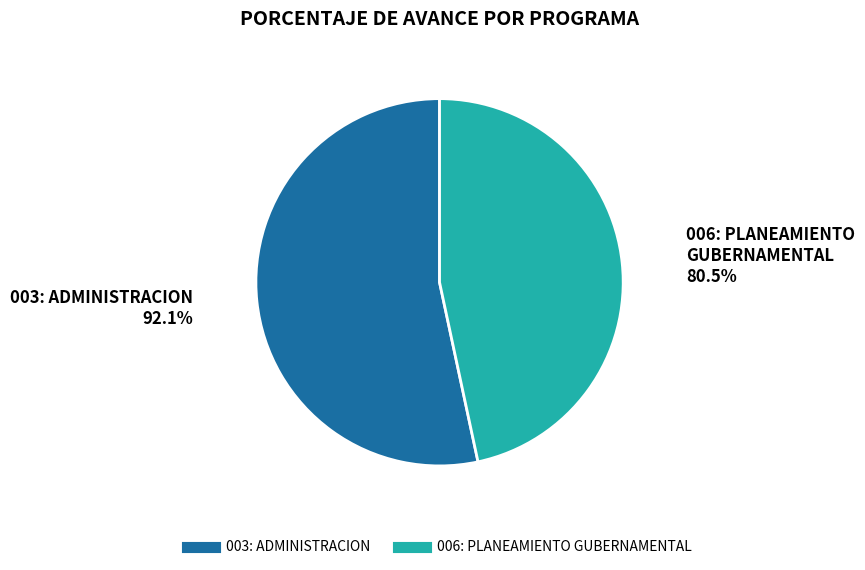

Which category has the smallest portion of the pie?

006: PLANEAMIENTO GUBERNAMENTAL